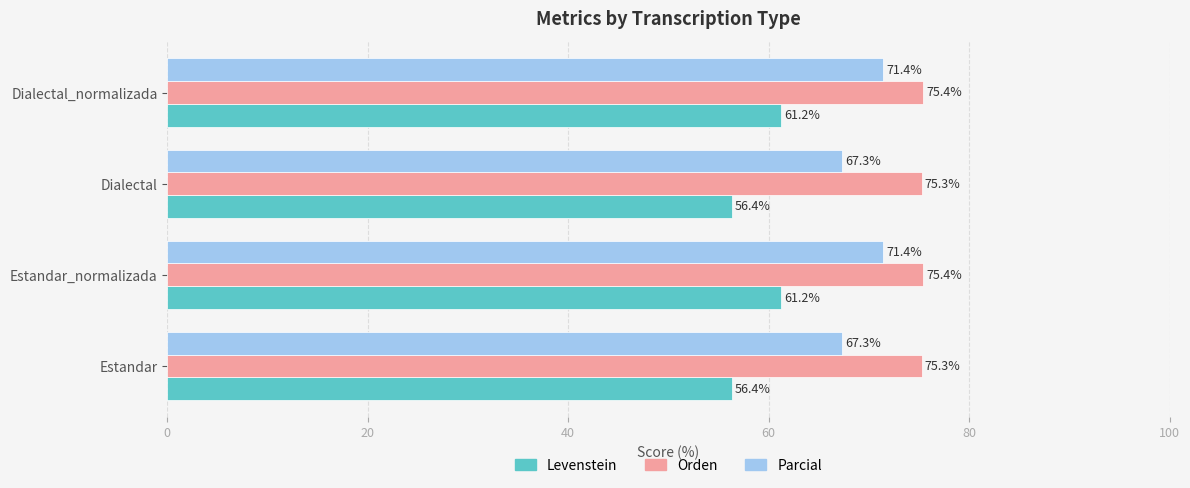

List the series in order of their overall mean, lowest first.

Levenstein, Parcial, Orden